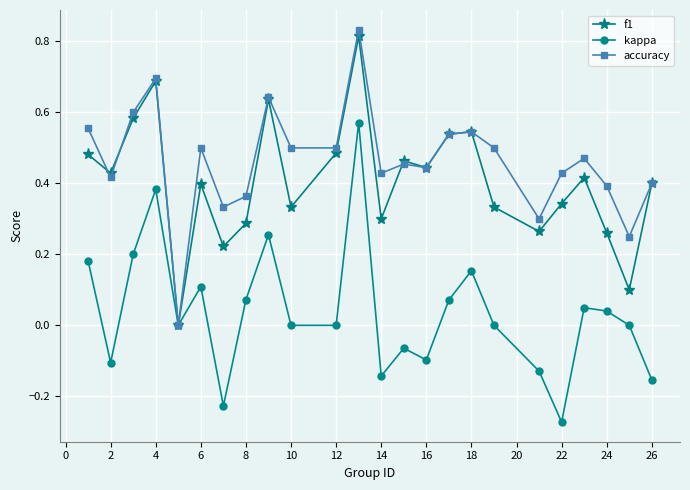

How many lines are shown in the chart?

3